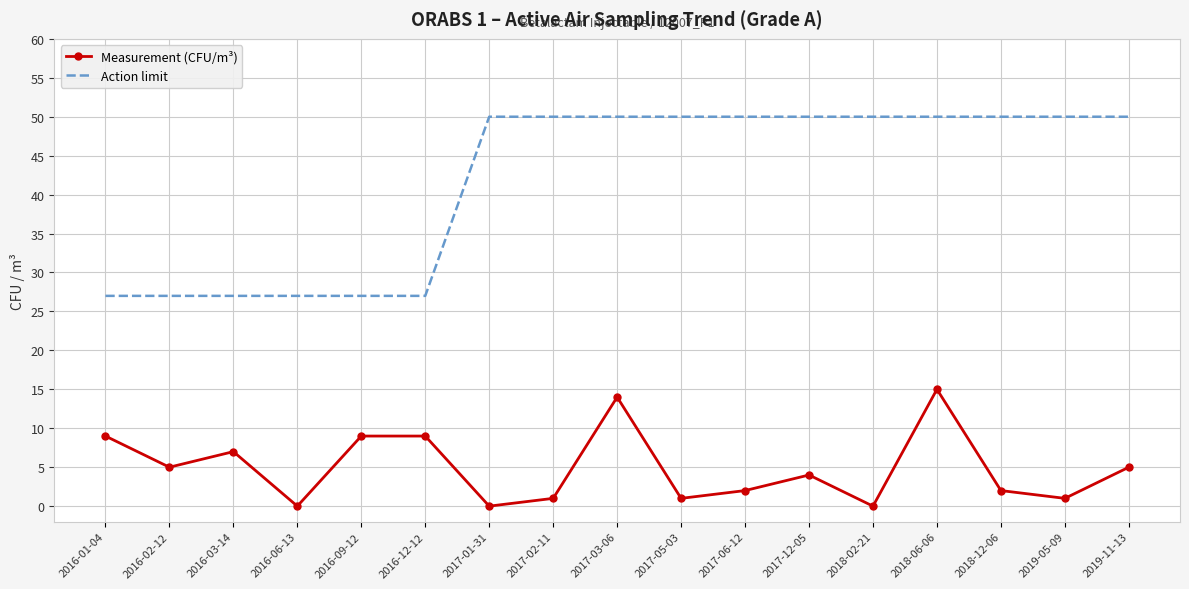

What is the average value of the Action limit series?

42